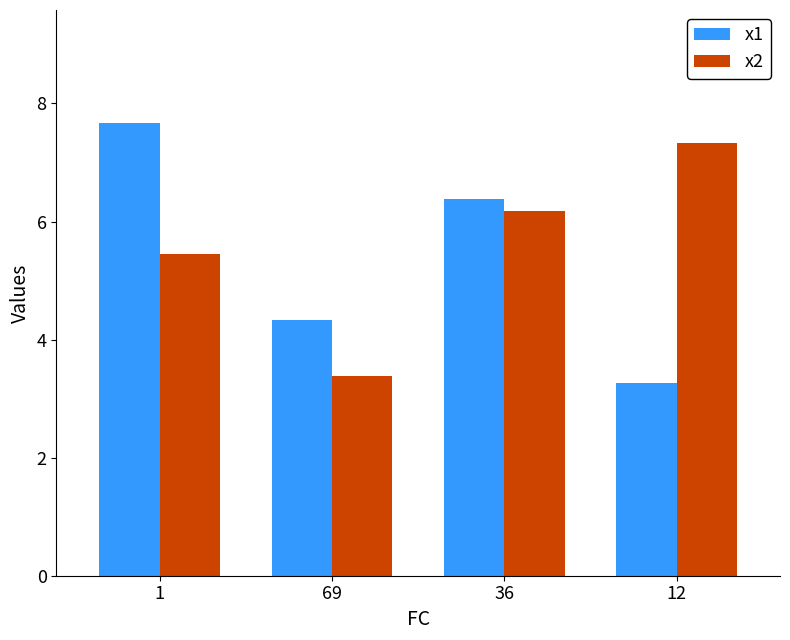

How many bars are there in total?

8